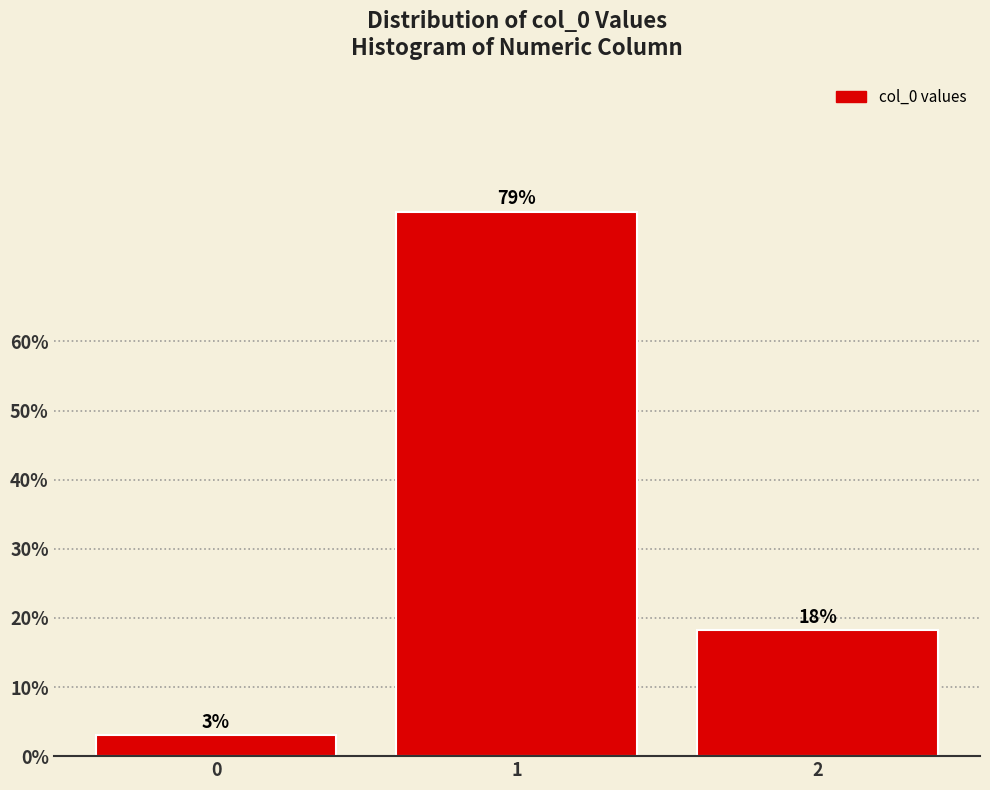

What is the approximate value at 1?

78.8